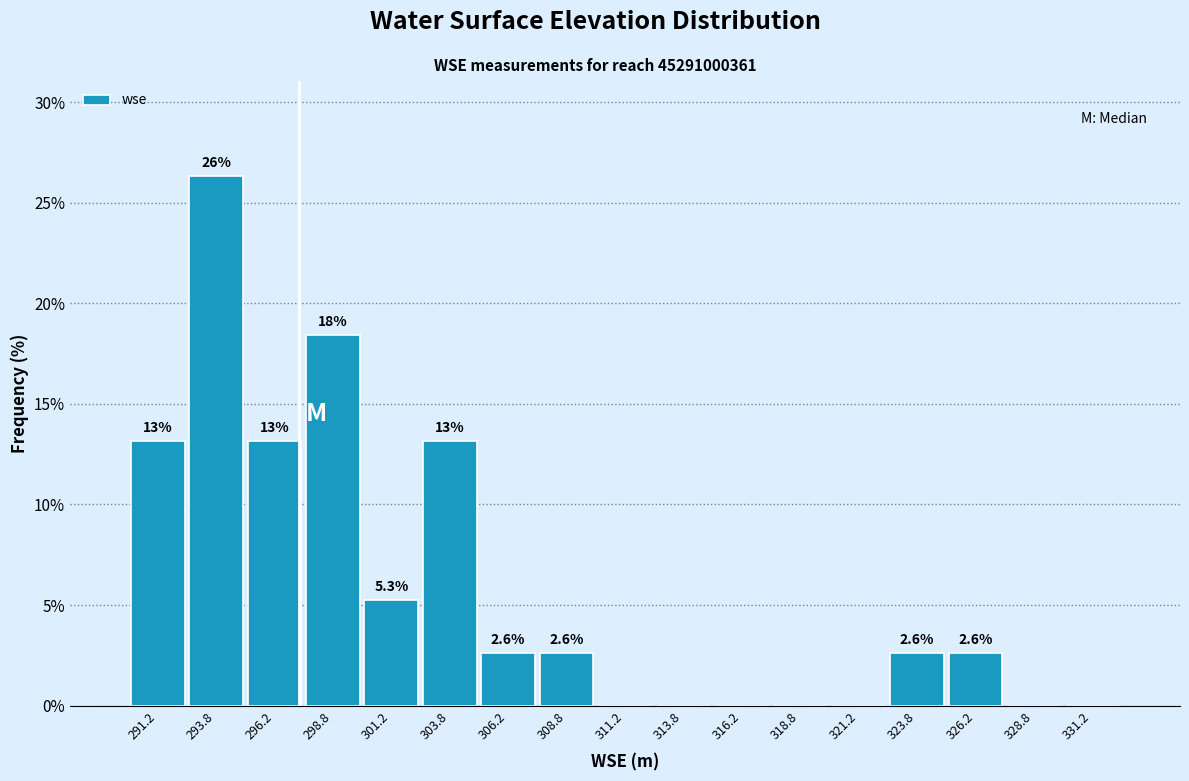

Over which range of the x-axis is the bar tallest?

292.5 to 295.0